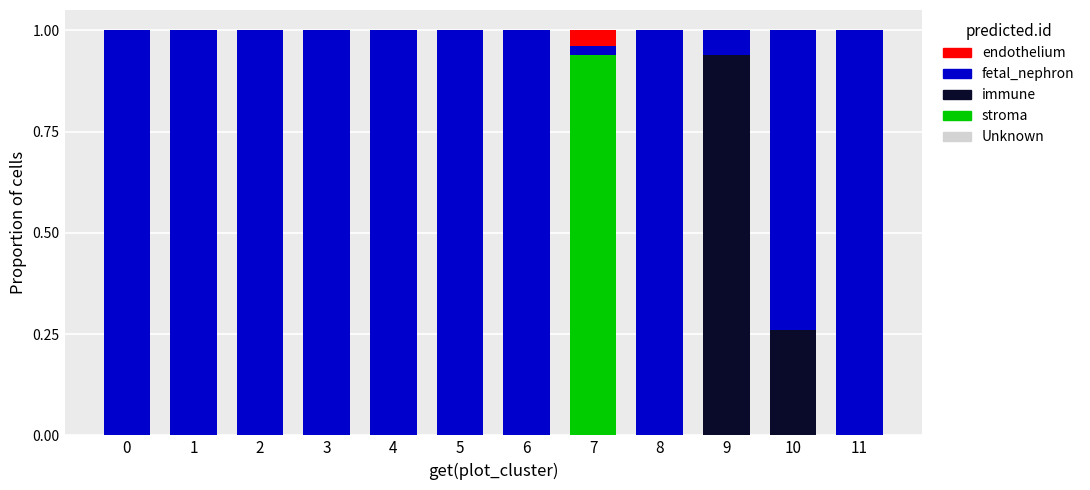

The value of stroma at 3 is 0.4. True or false?

False